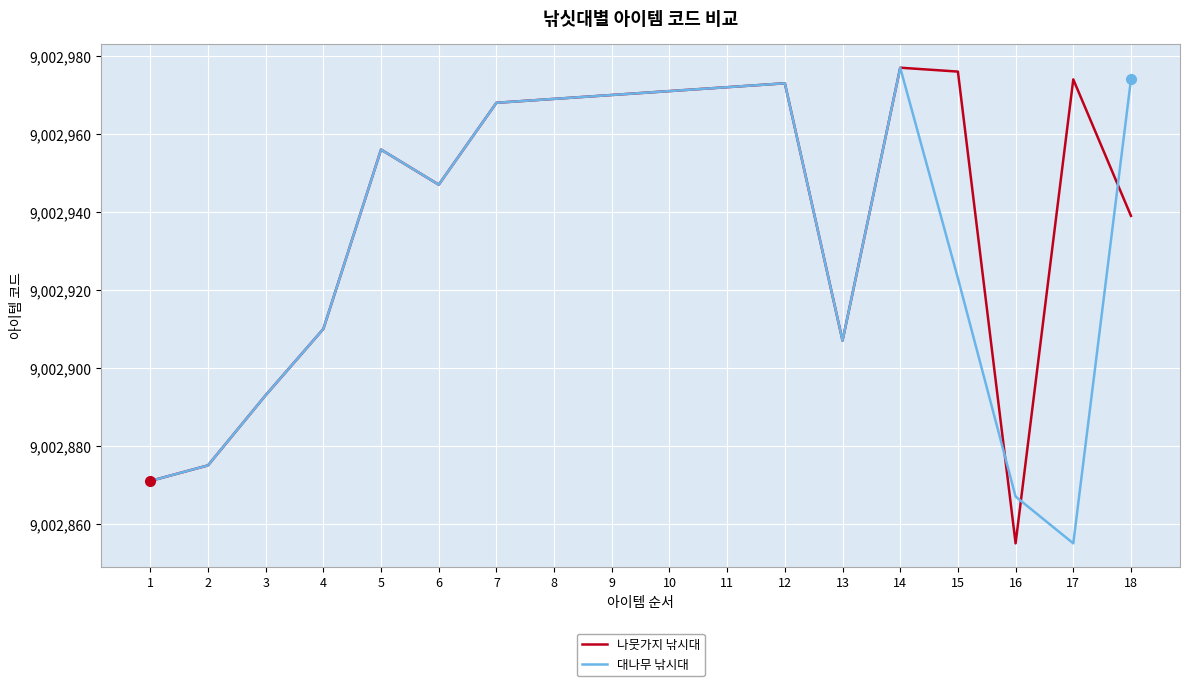

Reading left to right, extract all data points from this chart.

나뭇가지 낚시대: 1=9002871	2=9002875	3=9002893	4=9002910	5=9002956	6=9002947	7=9002968	8=9002969	9=9002970	10=9002971	11=9002972	12=9002973	13=9002907	14=9002977	15=9002976	16=9002855	17=9002974	18=9002939
대나무 낚시대: 1=9002871	2=9002875	3=9002893	4=9002910	5=9002956	6=9002947	7=9002968	8=9002969	9=9002970	10=9002971	11=9002972	12=9002973	13=9002907	14=9002977	15=9002923	16=9002867	17=9002855	18=9002974